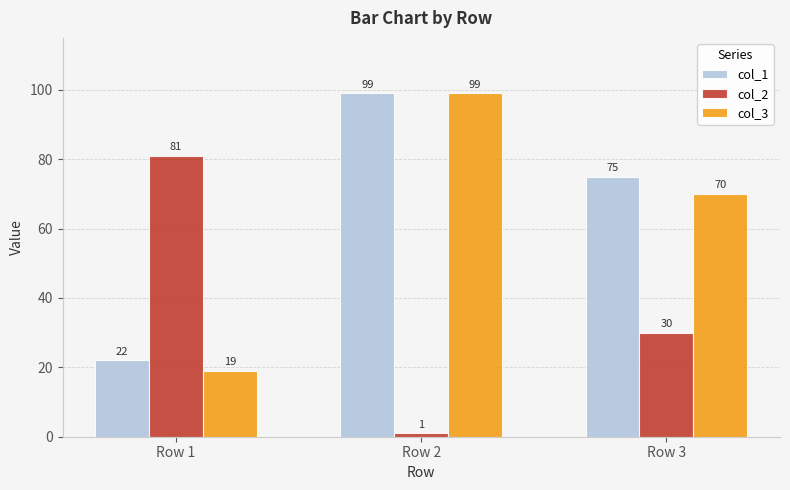

What is the difference between the maximum and second lowest values in the col_3 series?

29